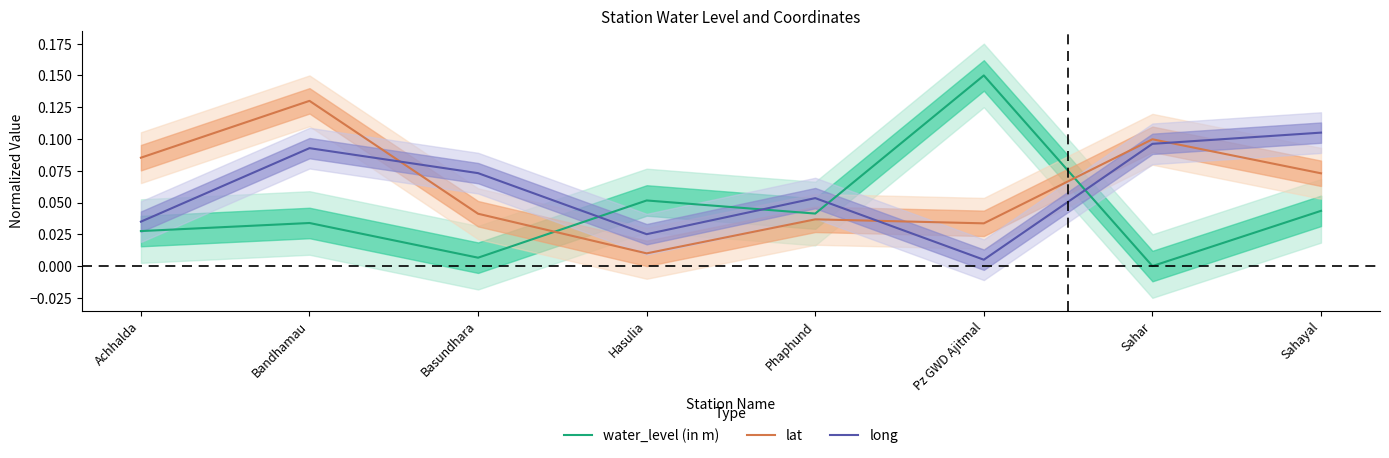

List the labels in order of water_level (in m) value, largest first.

Pz GWD Ajitmal, Hasulia, Sahayal, Phaphund, Bandhamau, Achhalda, Basundhara, Sahar